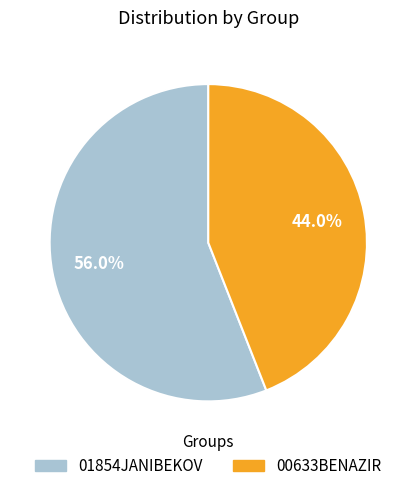

Is 01854JANIBEKOV the majority of the pie?

Yes